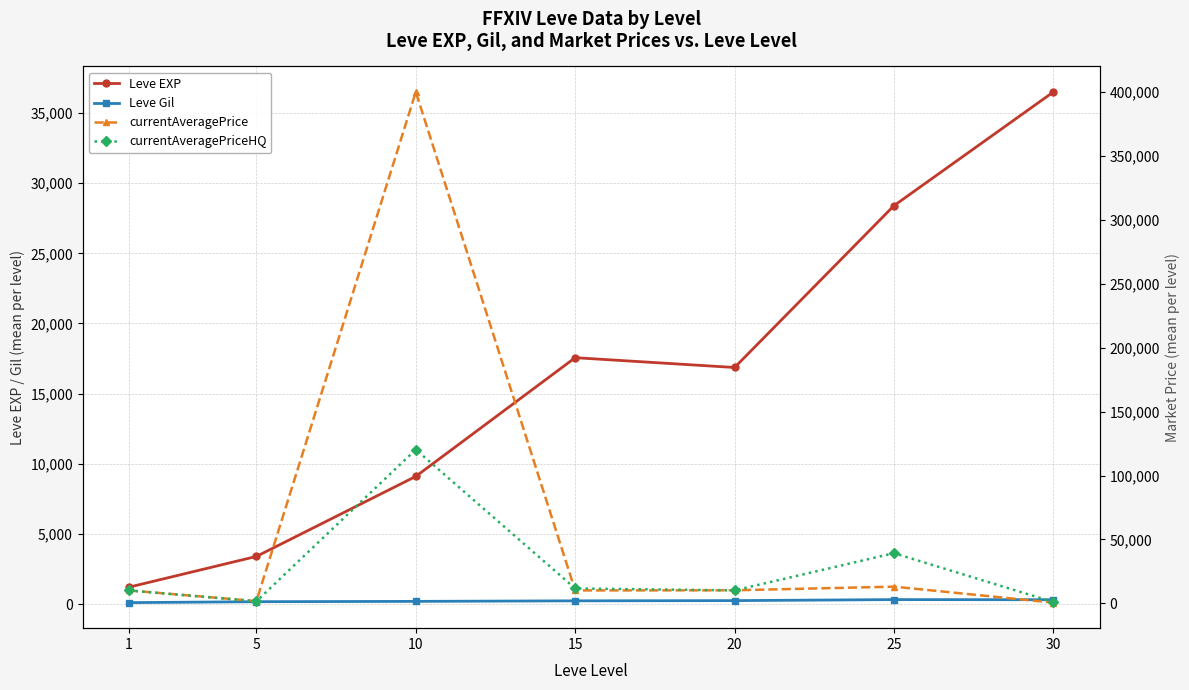

How many interior local valleys does the currentAveragePriceHQ series have?

2